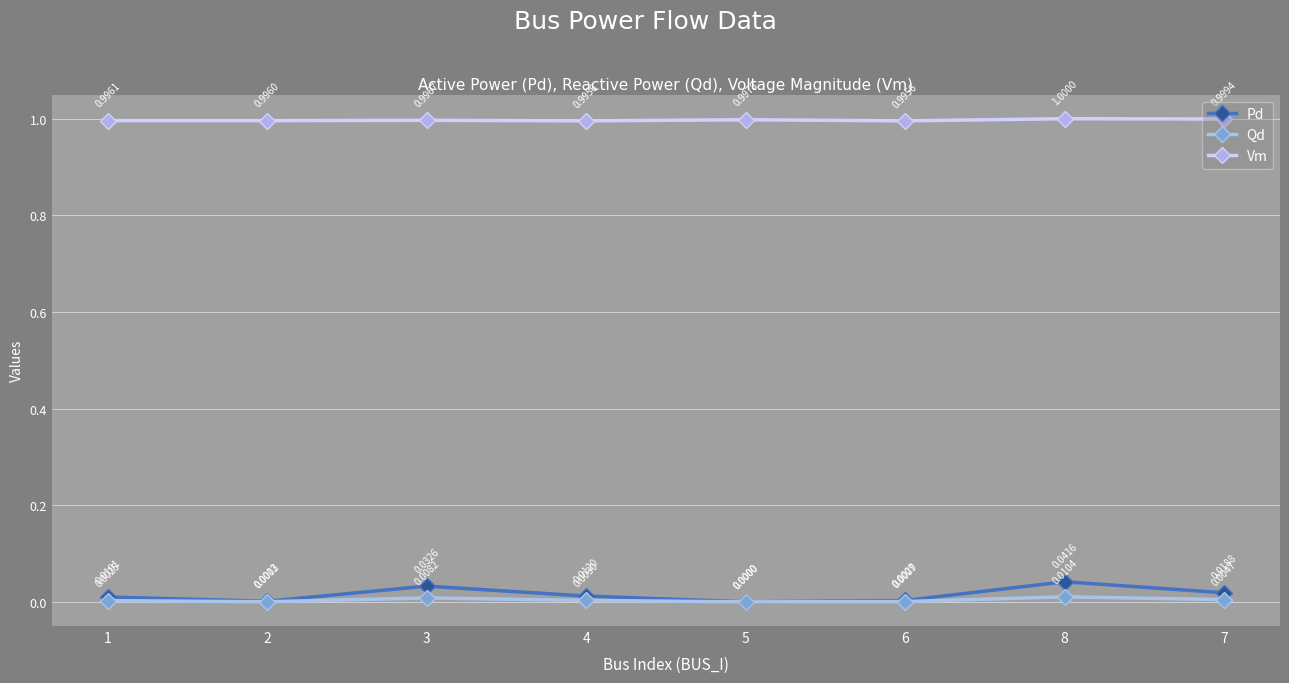

How many data points does each series have?

8